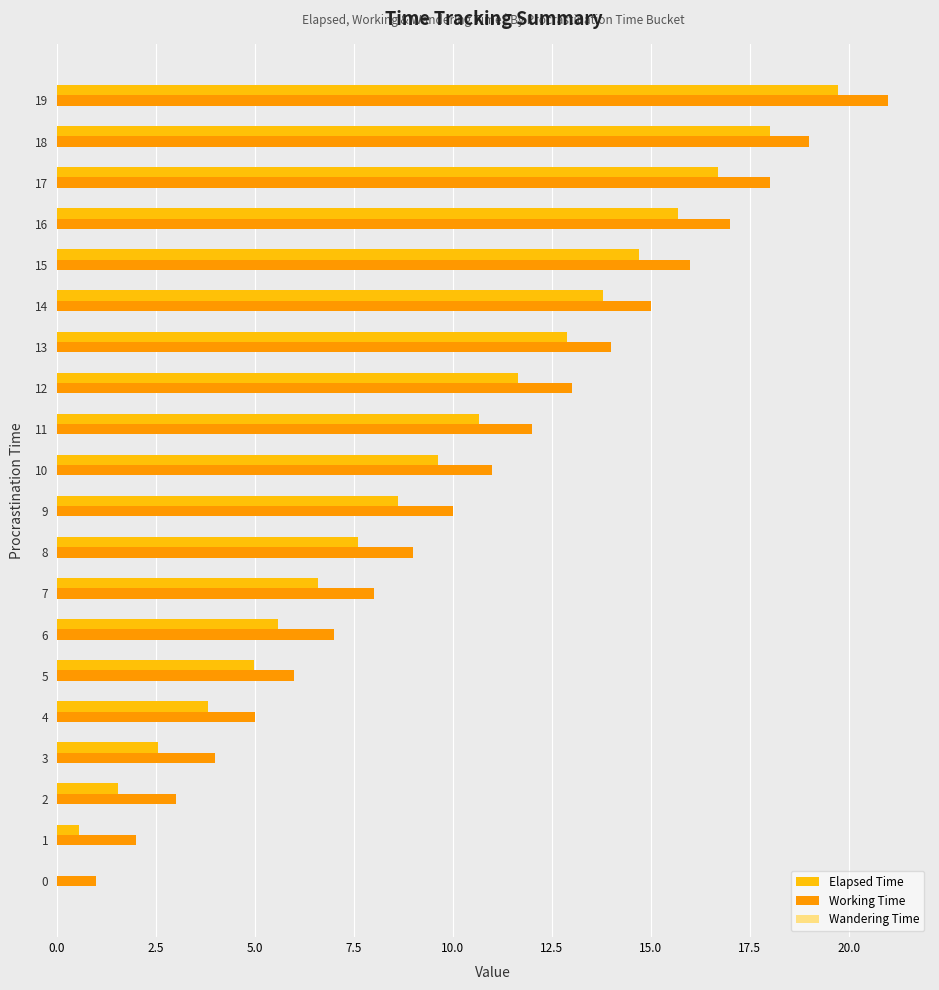

At which category is the sum across all series the highest?

19